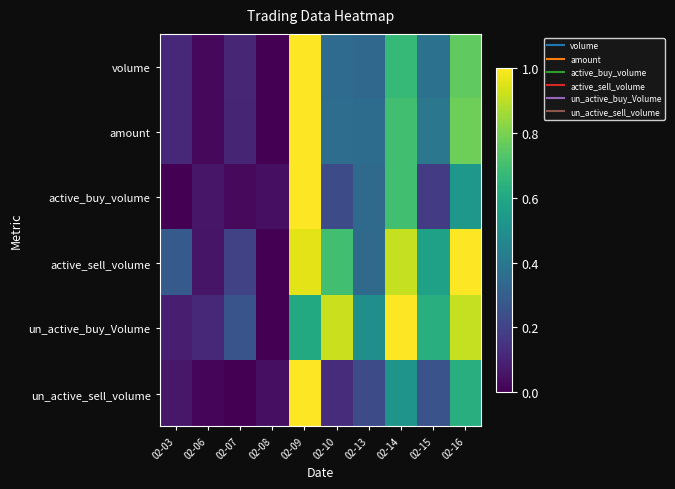

Between 02-14 and 02-15, which series saw the biggest shift?

active_buy_volume